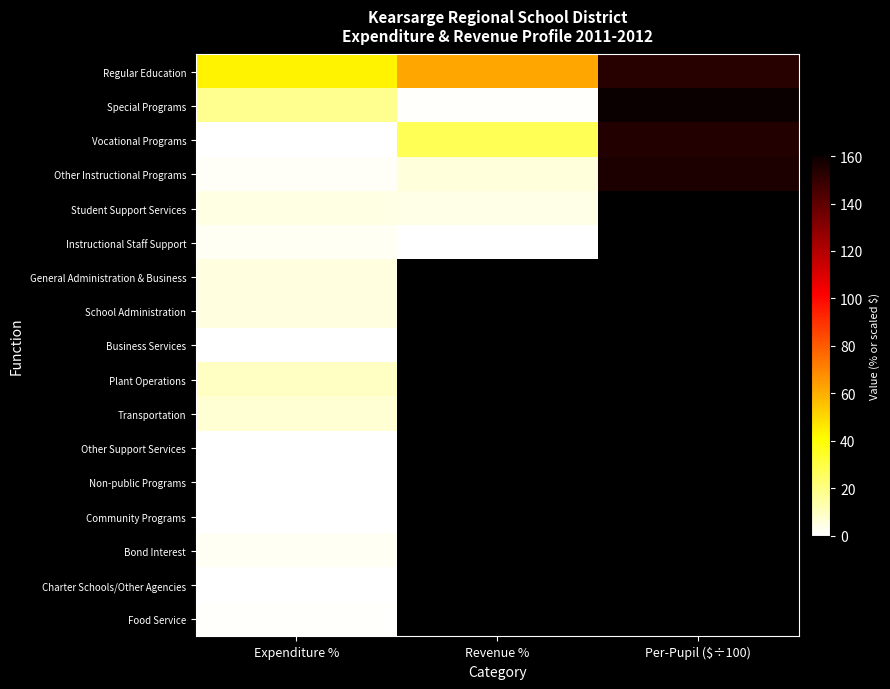

The Other Instructional Programs series shows 100.2 at Per-Pupil ($÷100). True or false?

False